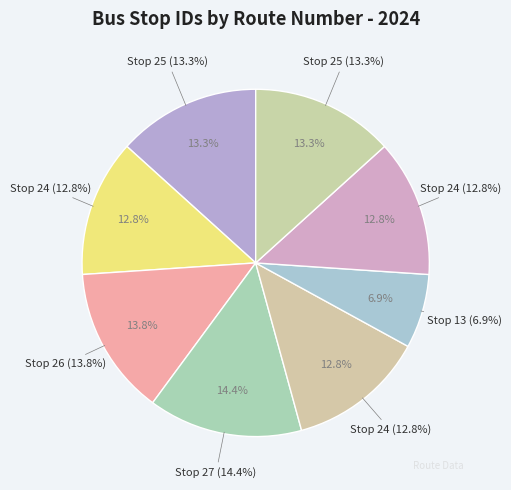

What is the largest slice in the pie chart?

Stop 27